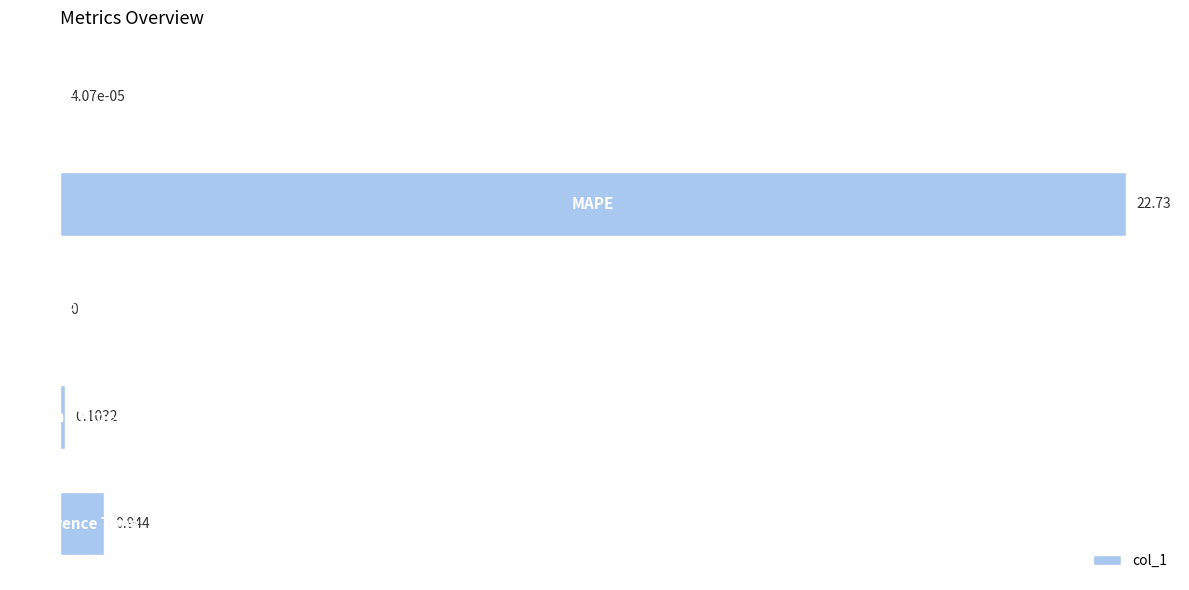

Are the bars horizontal?

Yes